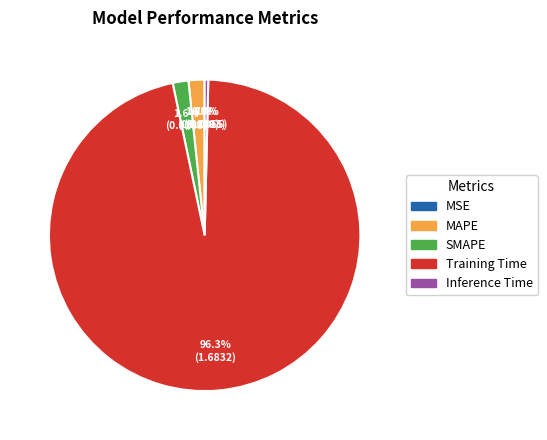

How much of the chart is everything except Inference Time?

99.6%